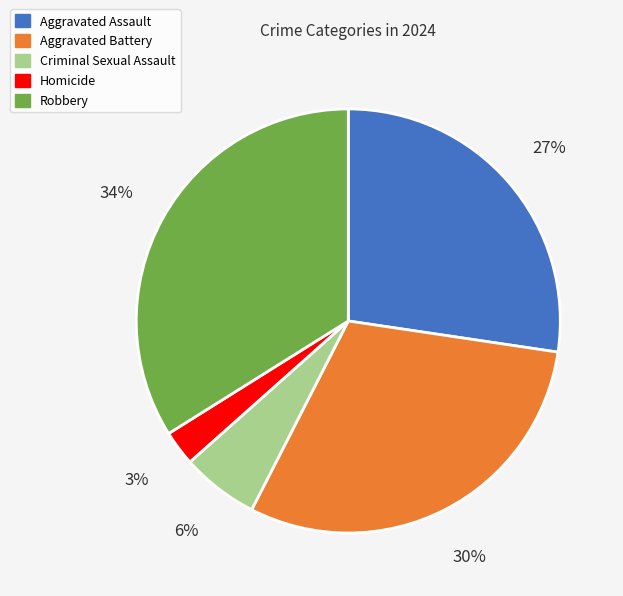

How many slices are in this pie chart?

5